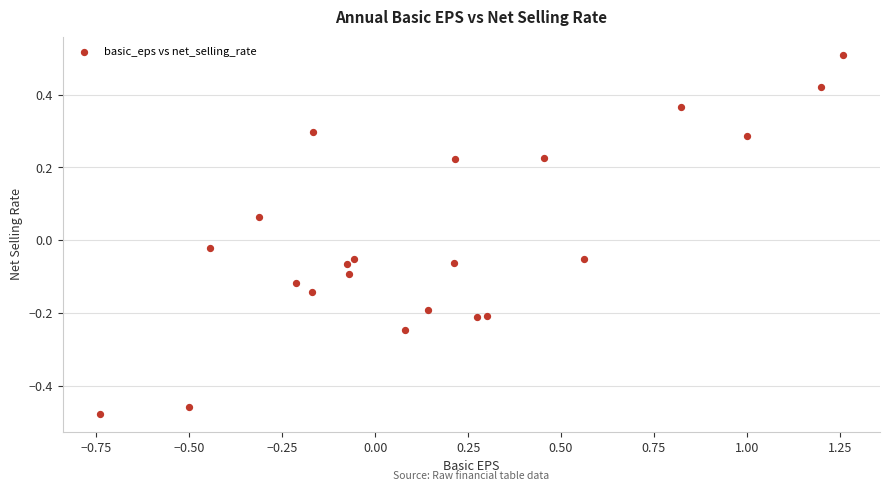

What is the range of X values (max minus min)?

2.0